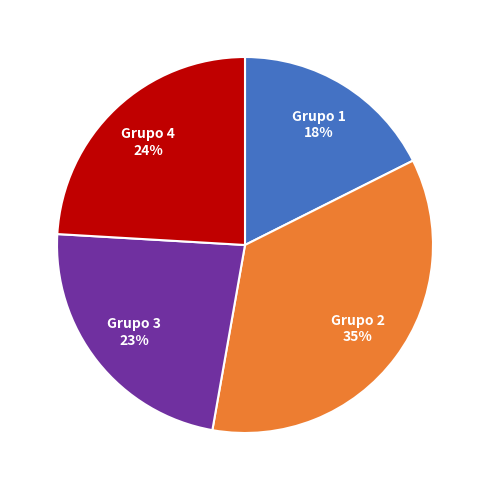

What is the ratio of the value at Grupo 1 to the value at Grupo 3?

0.8